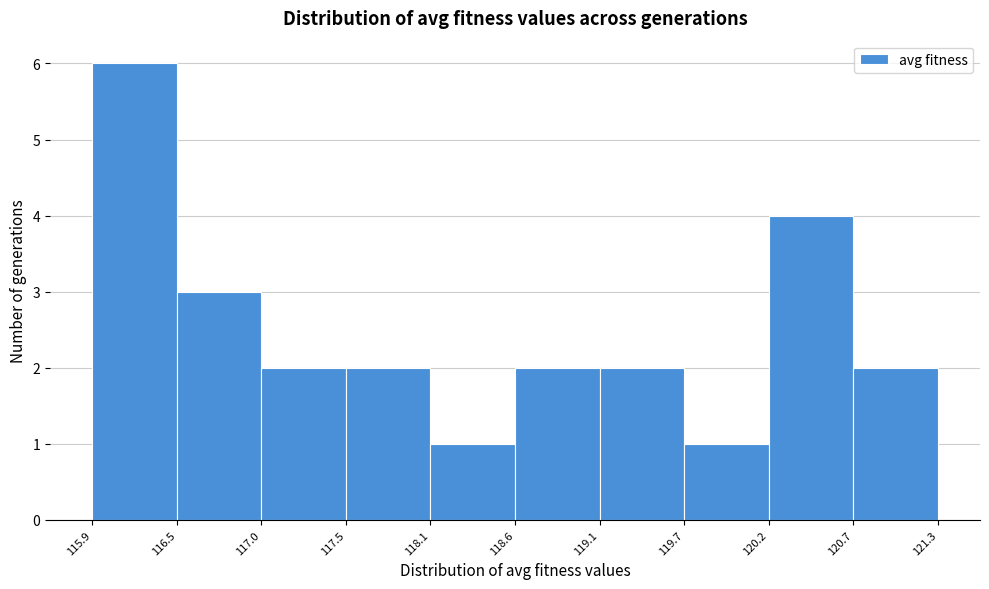

Over which range of the x-axis is the bar tallest?

115.9 to 116.5